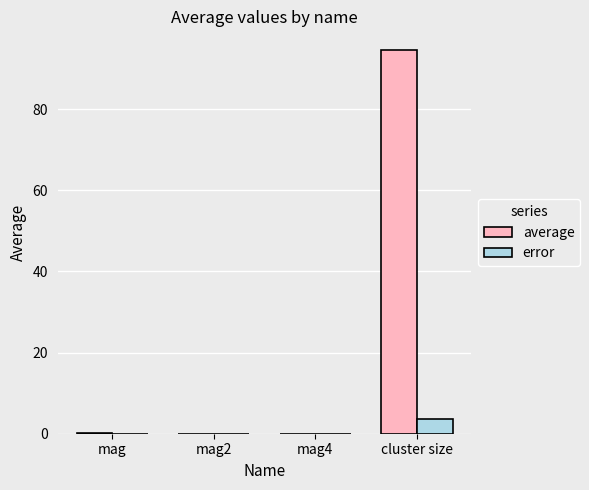

Which series changed the most between mag4 and cluster size?

average